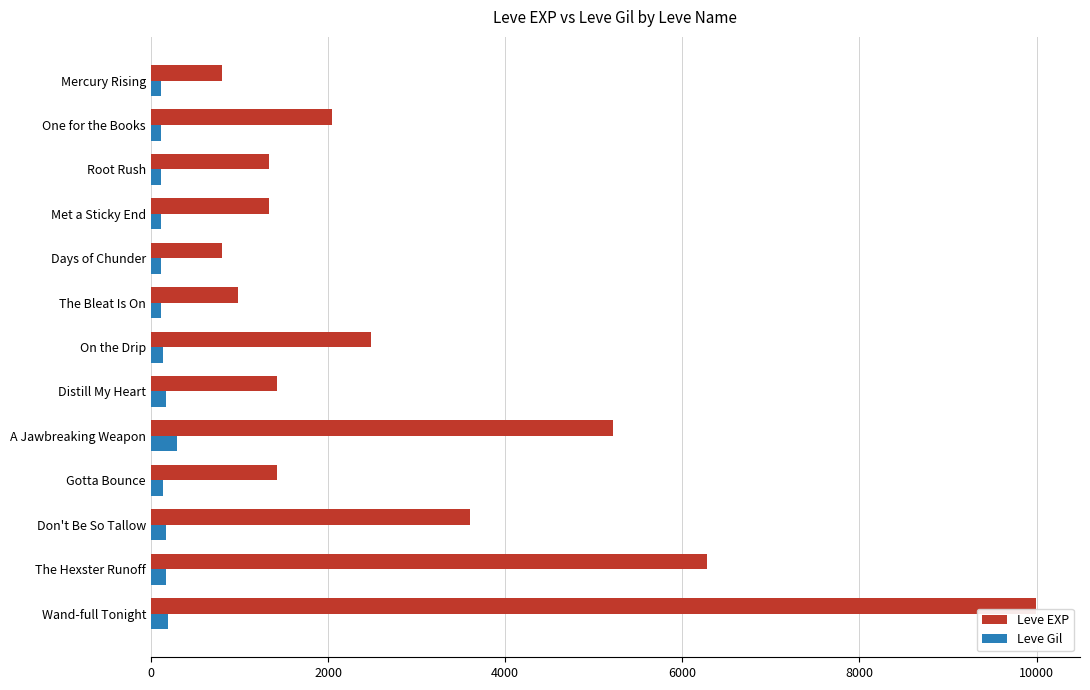

The Leve EXP series shows 980 at The Bleat Is On. True or false?

True